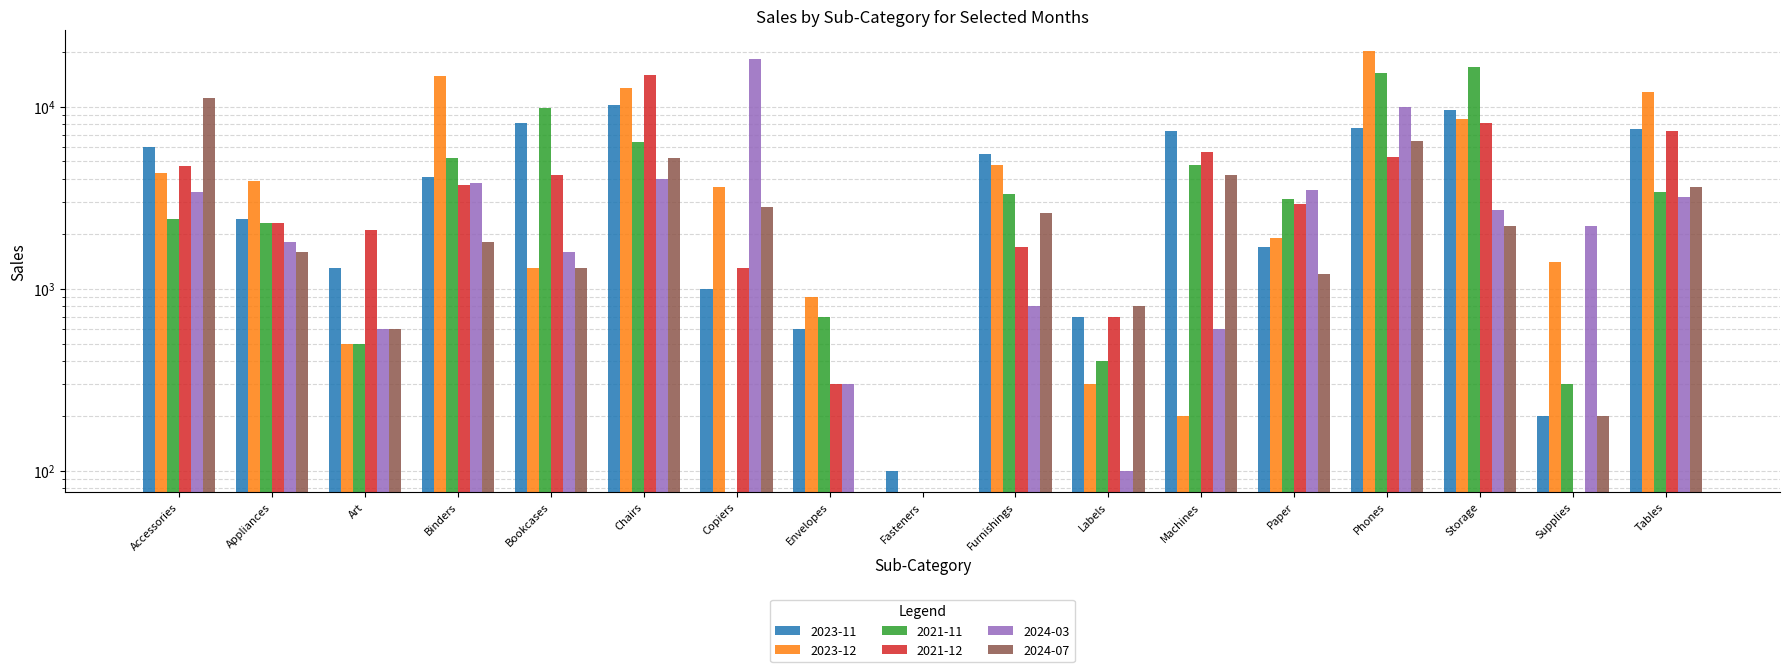

How many bars are there in total?

102